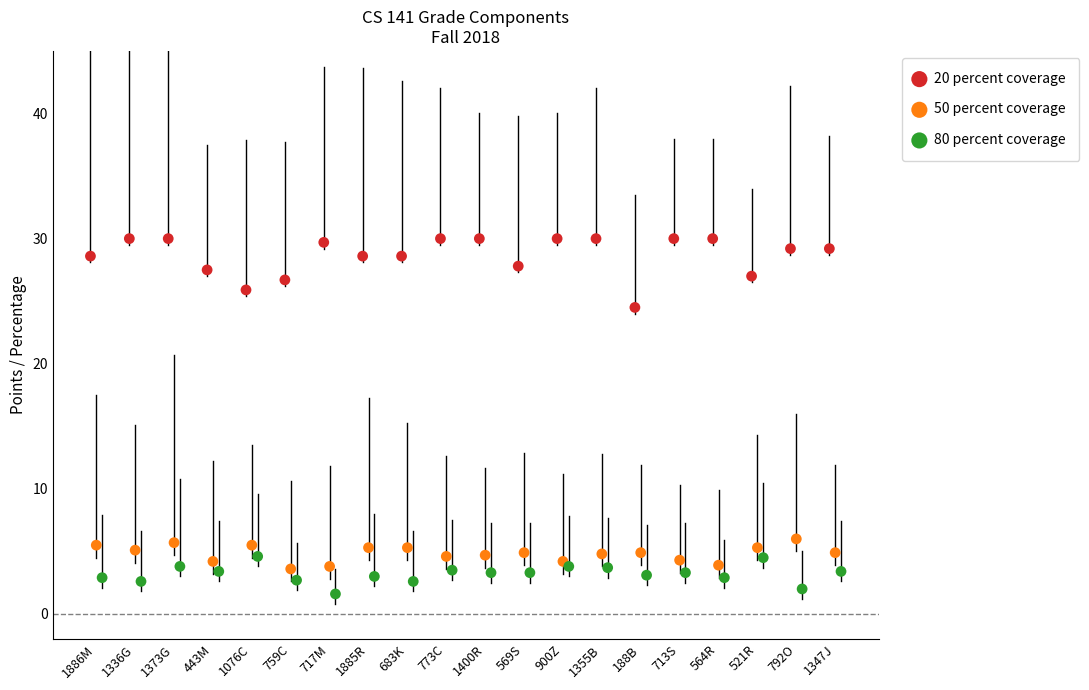

Which series reaches the minimum Y coordinate?

80 percent coverage